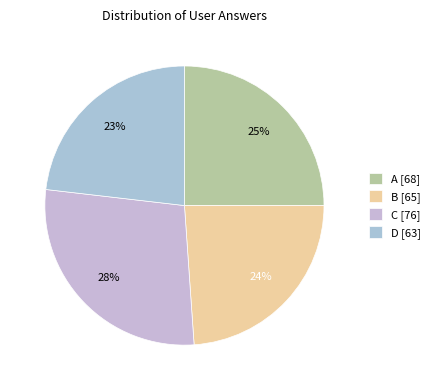

To the nearest percent, what is the average slice percentage?

25%